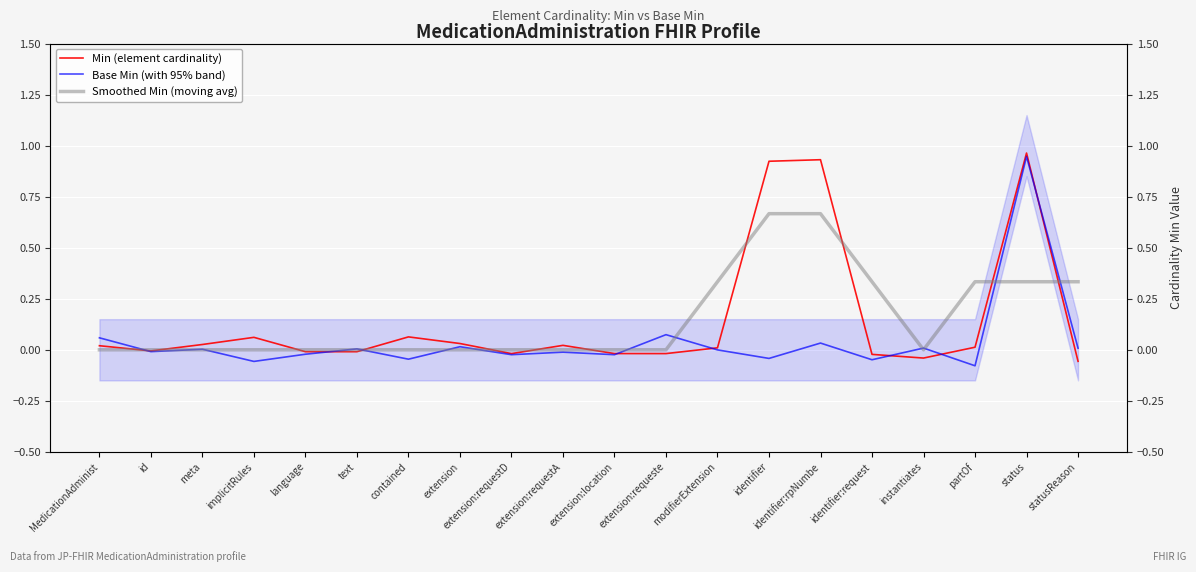

True or false: Base Min (with 95% band) has a value of 0.0 at statusReason.

True